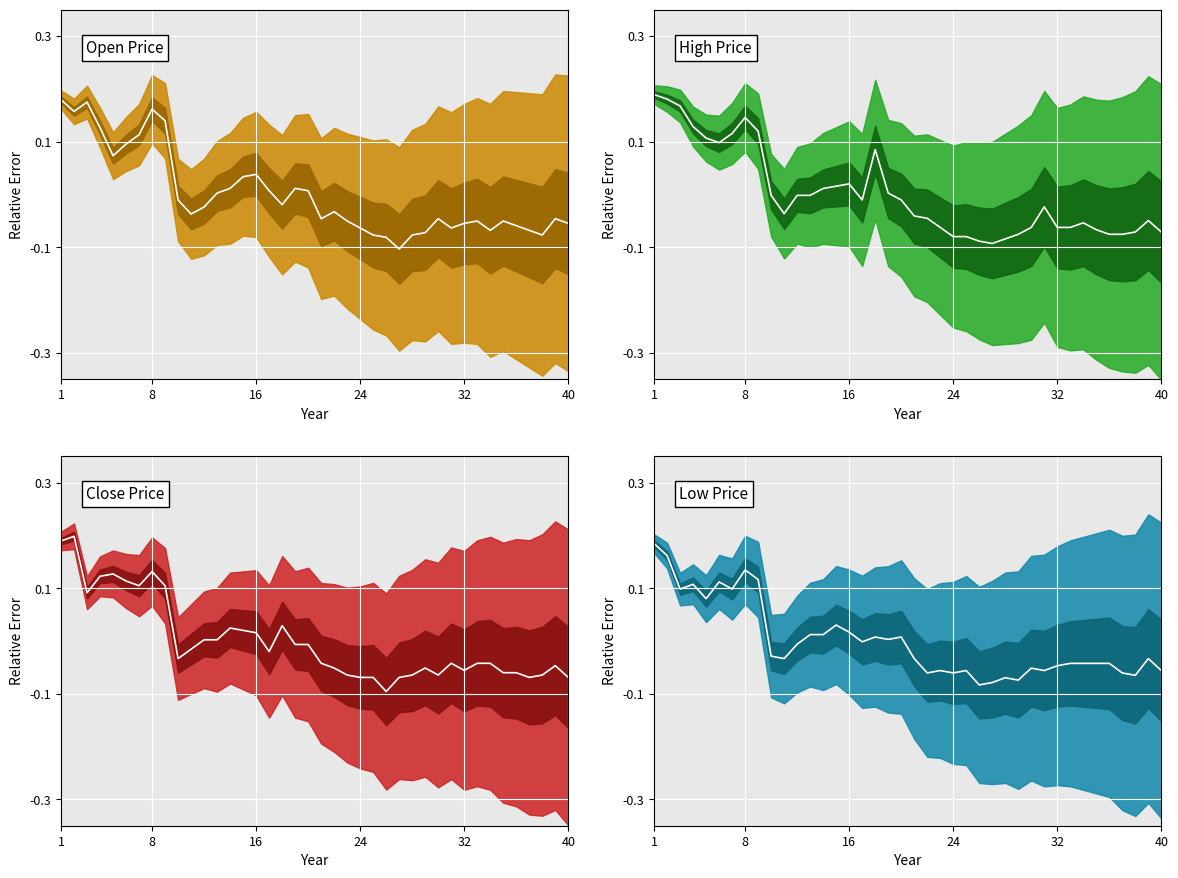

Reading right to left, what are all the values shown in this chart?

Open (mean): -0.1	-0.0	-0.1	-0.1	-0.1	-0.1	-0.1	-0.1	-0.1	-0.1	-0.0	-0.1	-0.1	-0.1	-0.1	-0.1	-0.1	-0.1	-0.0	-0.0	0.0	0.0	-0.0	0.0	0.0	0.0	0.0	0.0	-0.0	-0.0	-0.0	0.1	0.2	0.1	0.1	0.1	0.1	0.2	0.2	0.2
High (mean): -0.1	-0.0	-0.1	-0.1	-0.1	-0.1	-0.1	-0.1	-0.1	-0.0	-0.1	-0.1	-0.1	-0.1	-0.1	-0.1	-0.1	-0.1	-0.0	-0.0	-0.0	0.0	0.1	-0.0	0.0	0.0	0.0	-0.0	-0.0	-0.0	-0.0	0.1	0.1	0.1	0.1	0.1	0.1	0.2	0.2	0.2
Close (mean): -0.1	-0.0	-0.1	-0.1	-0.1	-0.1	-0.0	-0.0	-0.1	-0.0	-0.1	-0.1	-0.1	-0.1	-0.1	-0.1	-0.1	-0.1	-0.1	-0.0	-0.0	-0.0	0.0	-0.0	0.0	0.0	0.0	0.0	0.0	-0.0	-0.0	0.1	0.1	0.1	0.1	0.1	0.1	0.1	0.2	0.2
Low (mean): -0.1	-0.0	-0.1	-0.1	-0.0	-0.0	-0.0	-0.0	-0.0	-0.1	-0.1	-0.1	-0.1	-0.1	-0.1	-0.1	-0.1	-0.1	-0.1	-0.0	0.0	0.0	0.0	-0.0	0.0	0.0	0.0	0.0	-0.0	-0.0	-0.0	0.1	0.1	0.1	0.1	0.1	0.1	0.1	0.2	0.2